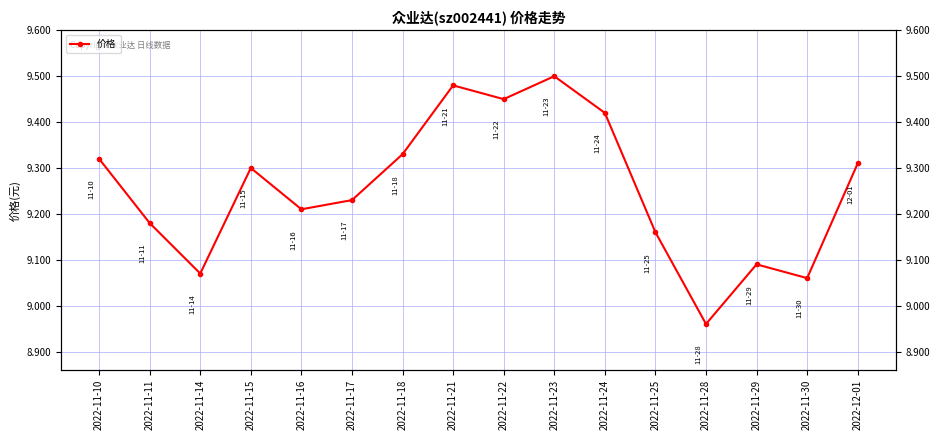

Is it true that the value at 2022-11-16 is 1.9?

False